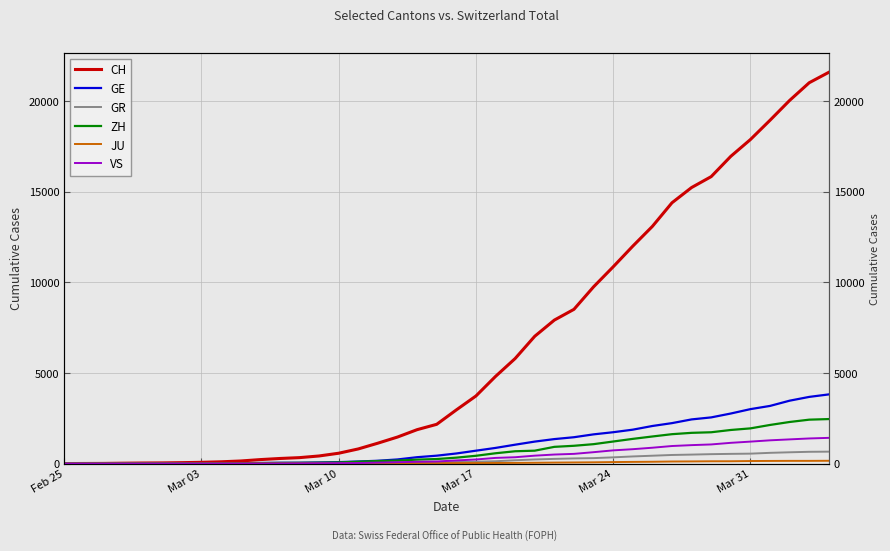

Is this an area chart (filled region under the line)?

No